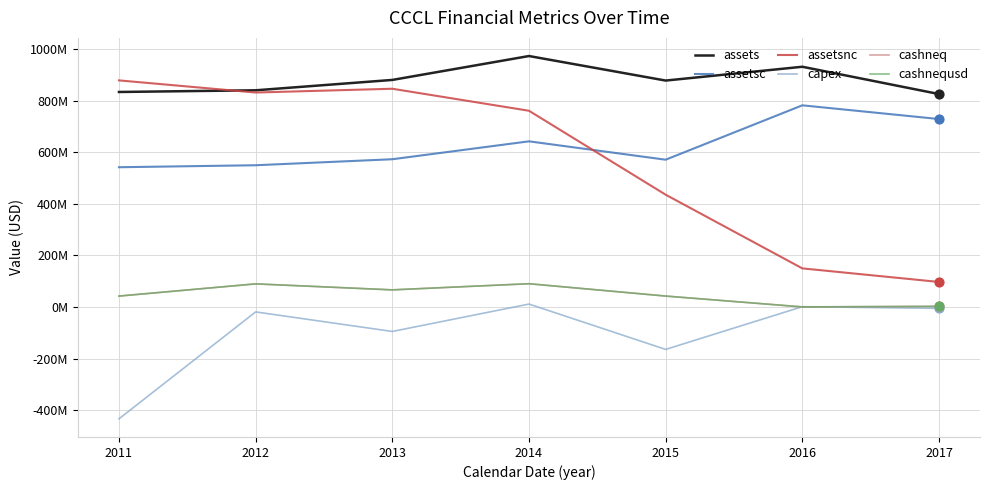

Does the chart have visible grid lines?

Yes